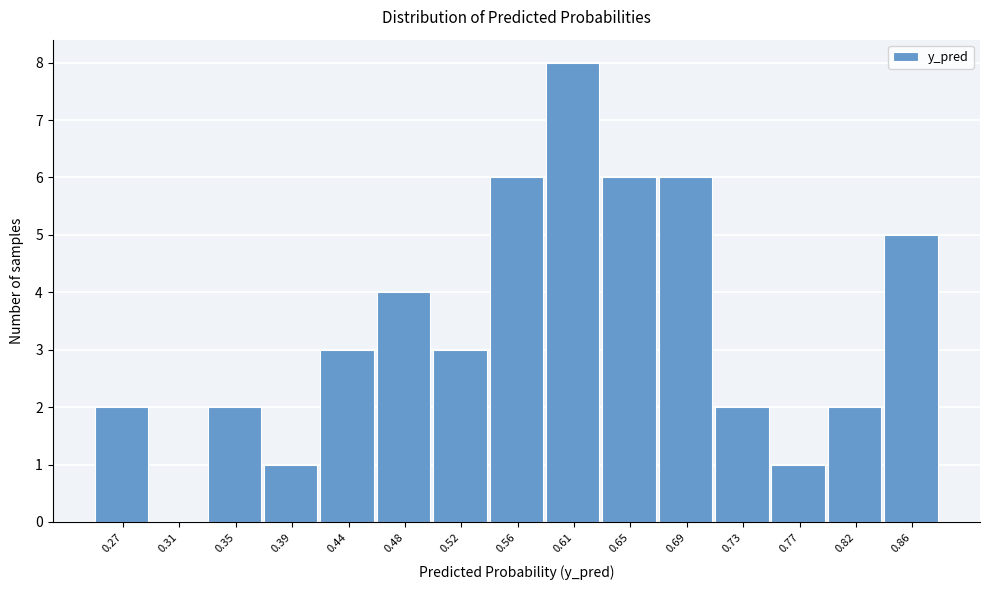

Reading left to right, list all the values displayed in this chart.

0.27=2	0.31=0	0.35=2	0.39=1	0.44=3	0.48=4	0.52=3	0.56=6	0.61=8	0.65=6	0.69=6	0.73=2	0.77=1	0.82=2	0.86=5